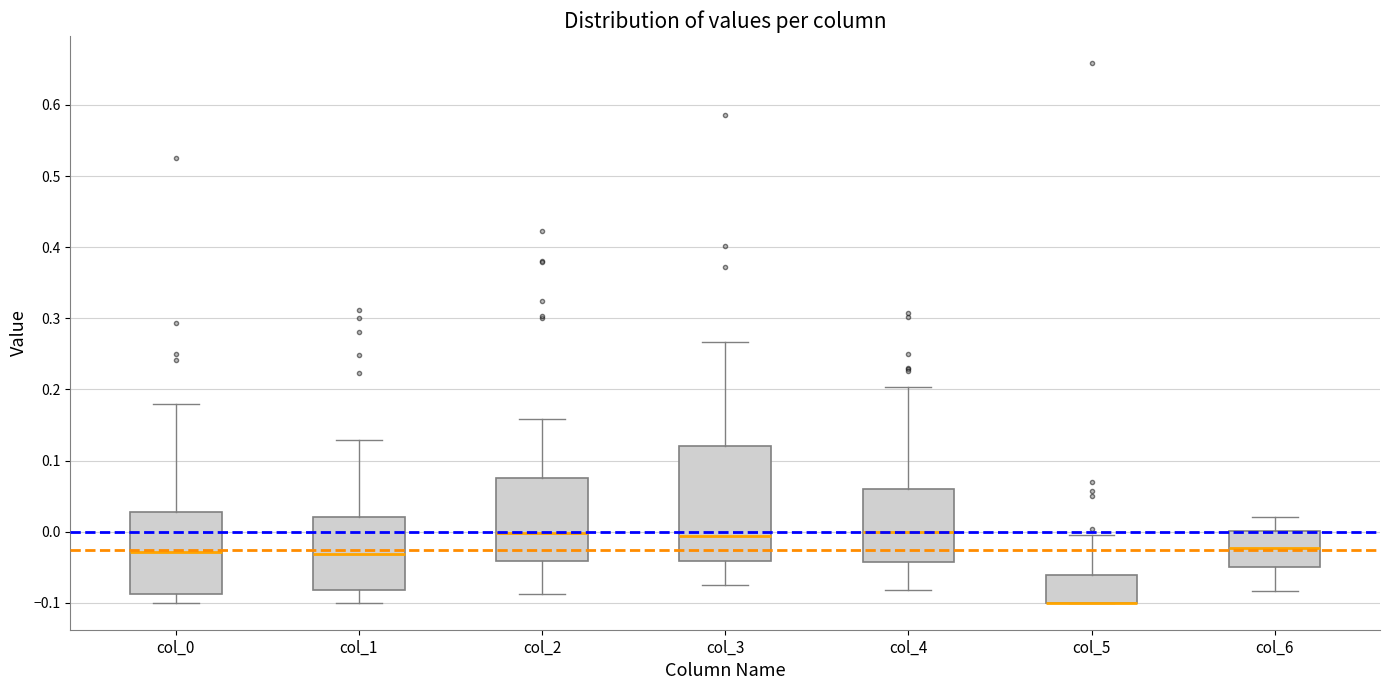

Reading left to right, transcribe this box plot: for each box, give where its median line is, the range the box spans, and where its two whiskers end, as read against the y-axis. The values are not printed on the chart, so give them approximately, as read against the axis.

col_0: median -0.03, box -0.09 to 0.03, whiskers -0.10 to 0.18
col_1: median -0.03, box -0.08 to 0.02, whiskers -0.10 to 0.13
col_2: median 0.00, box -0.04 to 0.08, whiskers -0.09 to 0.16
col_3: median -0.01, box -0.04 to 0.12, whiskers -0.08 to 0.27
col_4: median 0.00, box -0.04 to 0.06, whiskers -0.08 to 0.20
col_5: median -0.10 (drawn on the box's lower edge), box -0.10 to -0.06, whiskers -0.10 to -0.01
col_6: median -0.02, box -0.05 to 0.00, whiskers -0.08 to 0.02